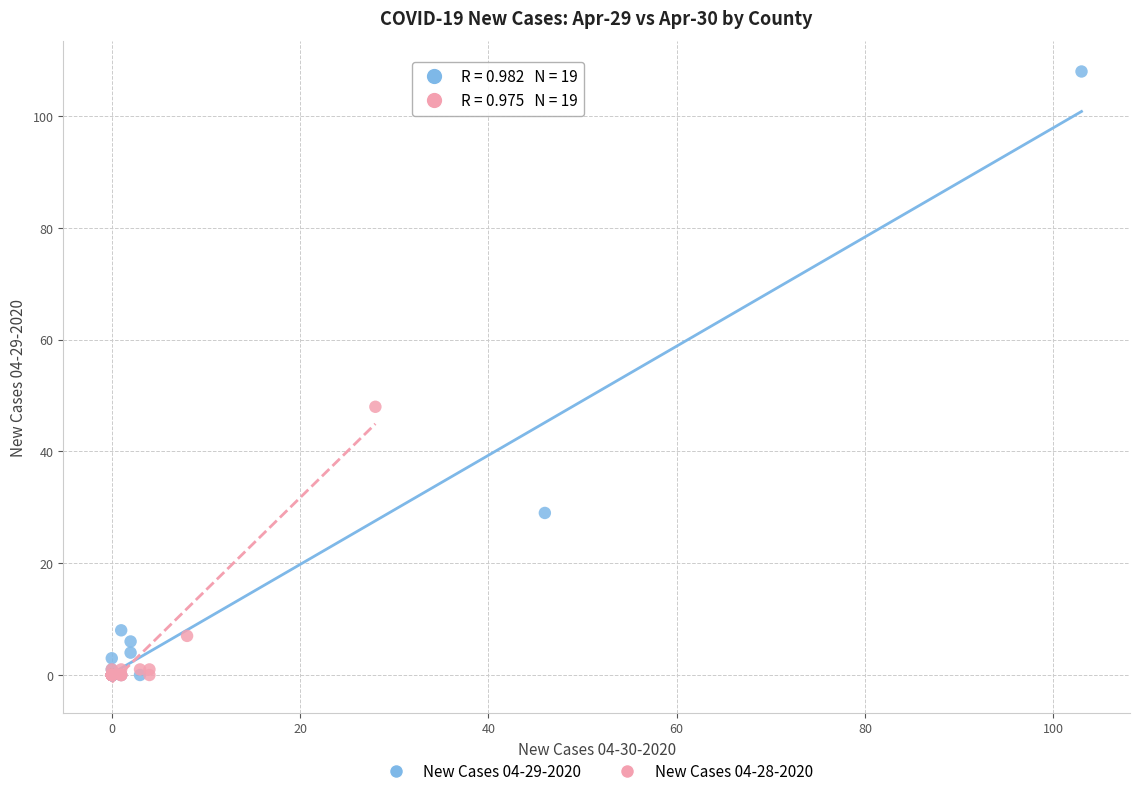

Which series has the largest Y range (max minus min)?

New Cases 04-29-2020